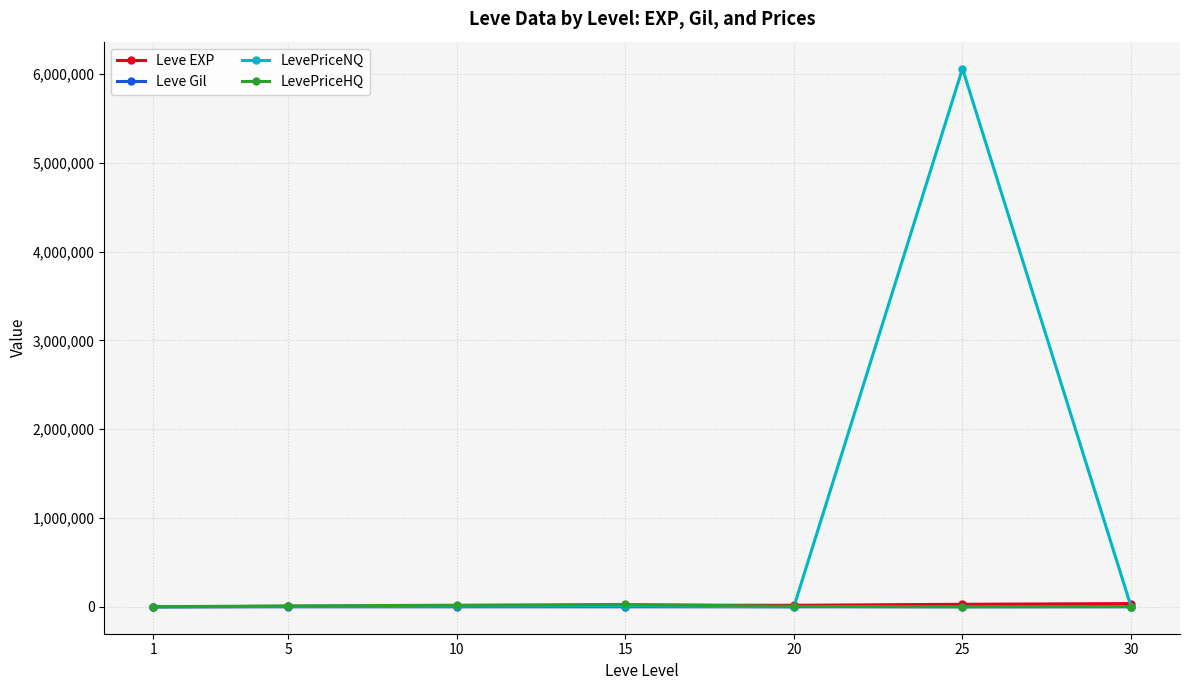

How many values in the LevePriceHQ series are below 4943?

3